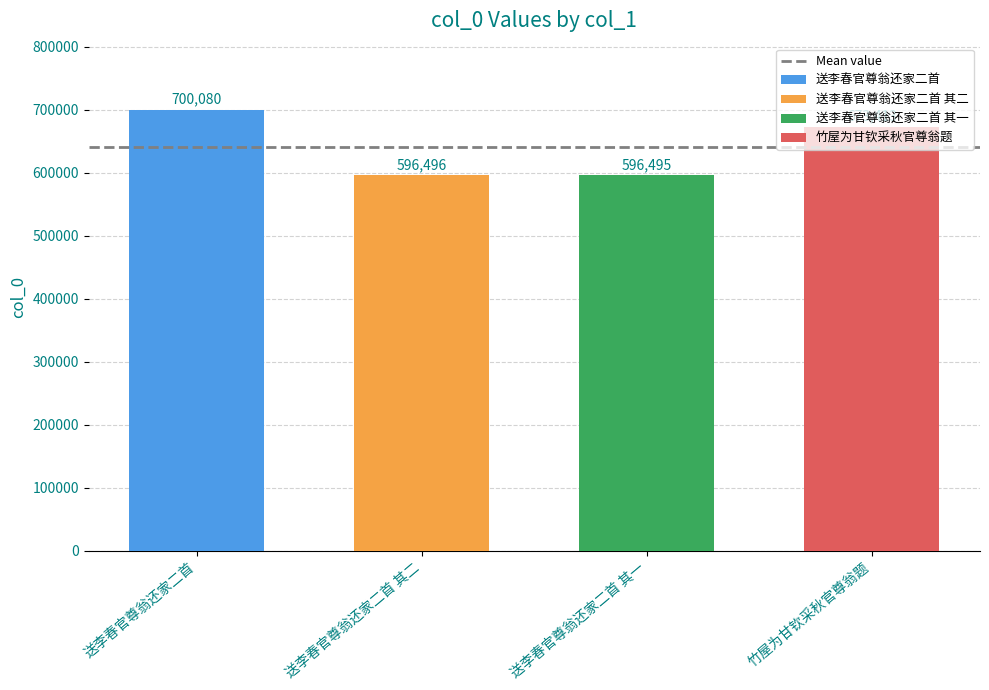

What is the smallest value displayed?

596495